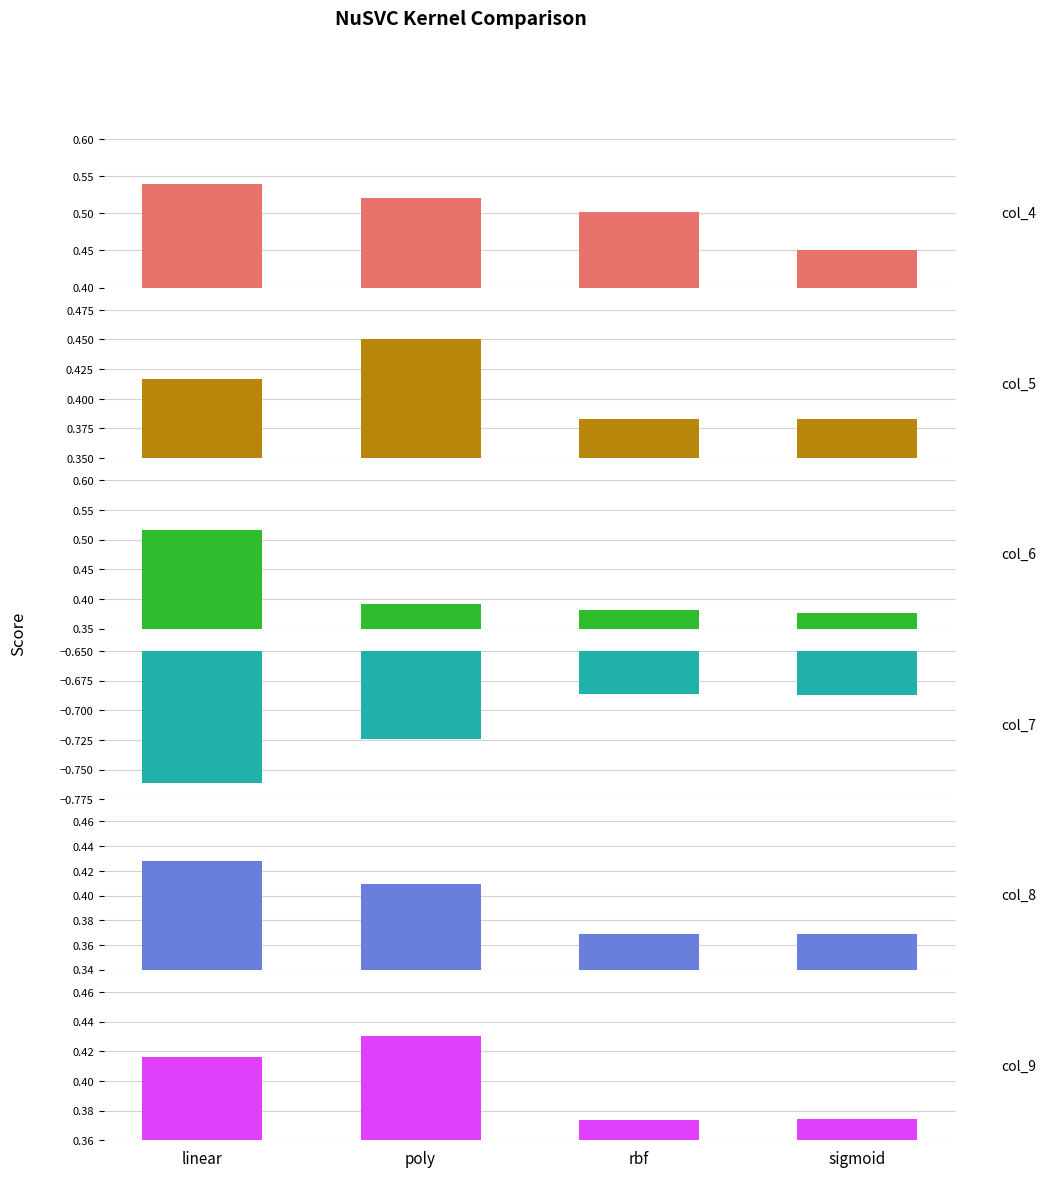

Read the col_9 value at linear.

0.4